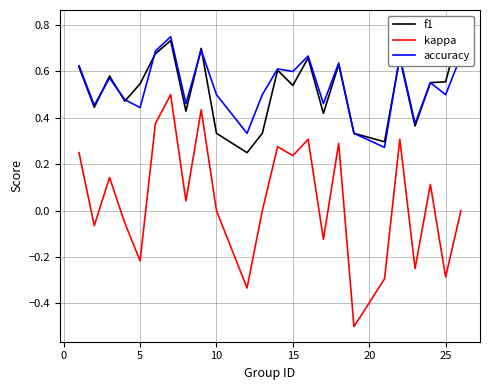

What is the highest value of the accuracy series?

0.8